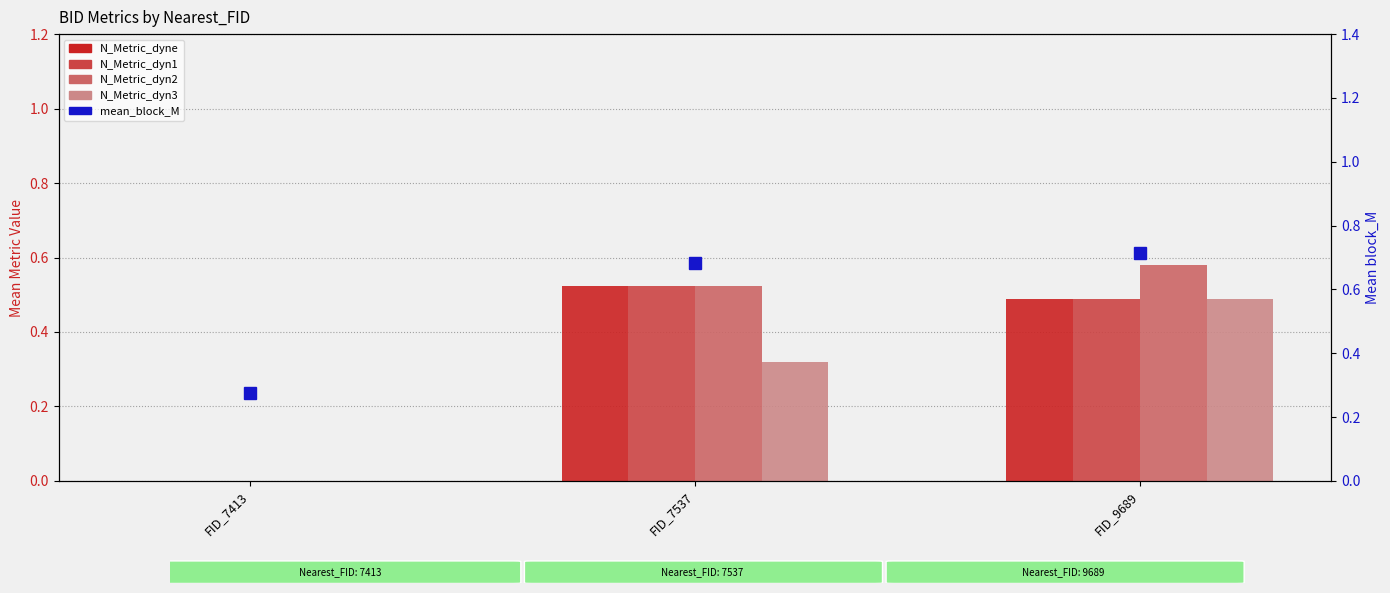

At which label is N_Metric_dyn2 closest to 0?

FID_7413